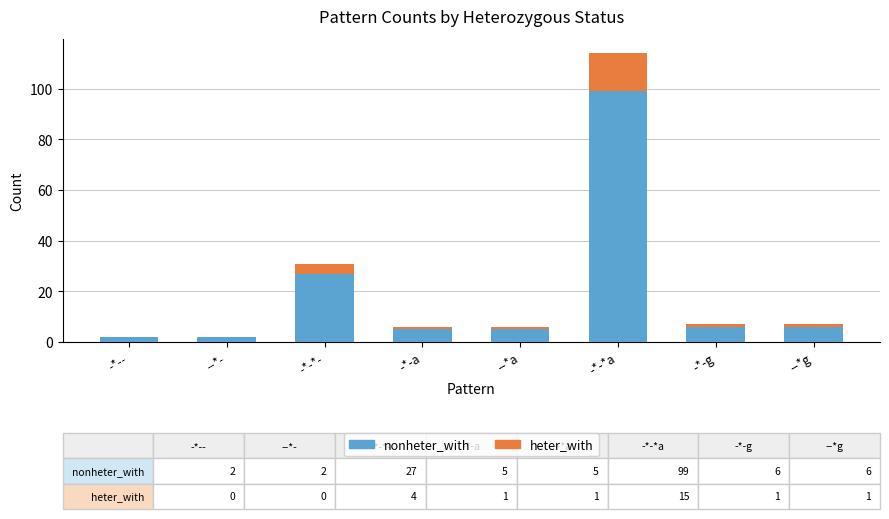

At which category is the sum across all series the highest?

-*-*a